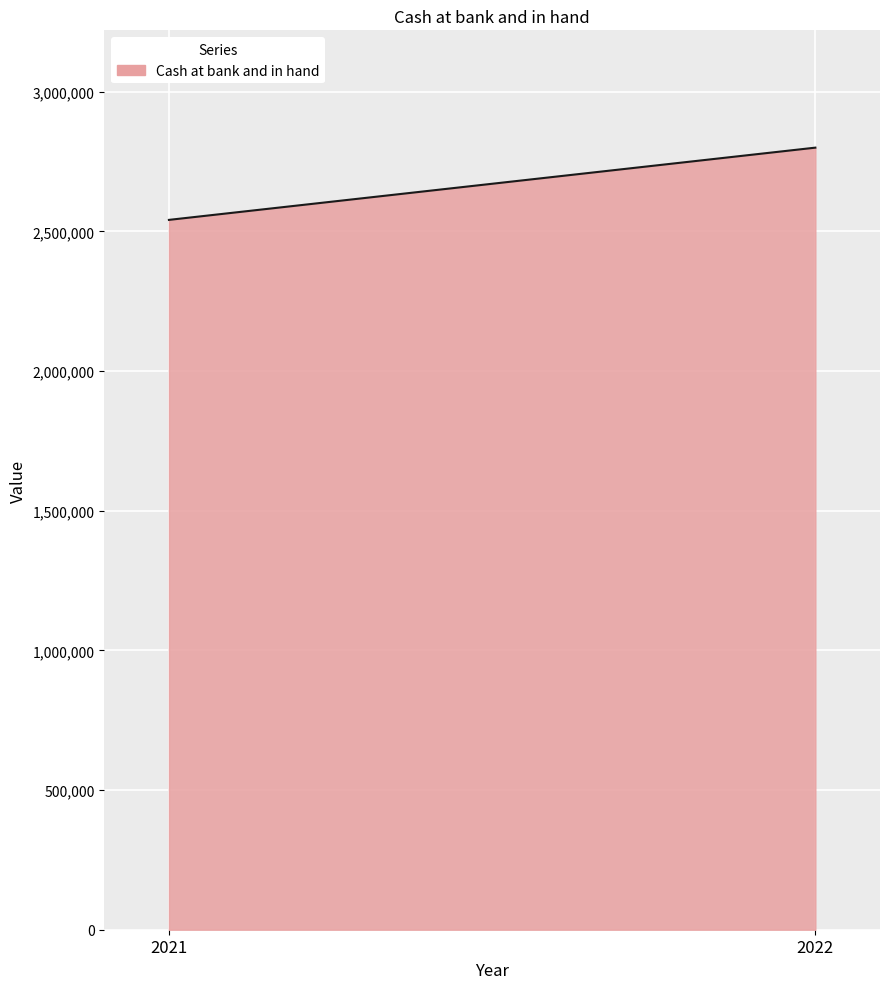

Where is the data nearest to the value 2670904?

2021